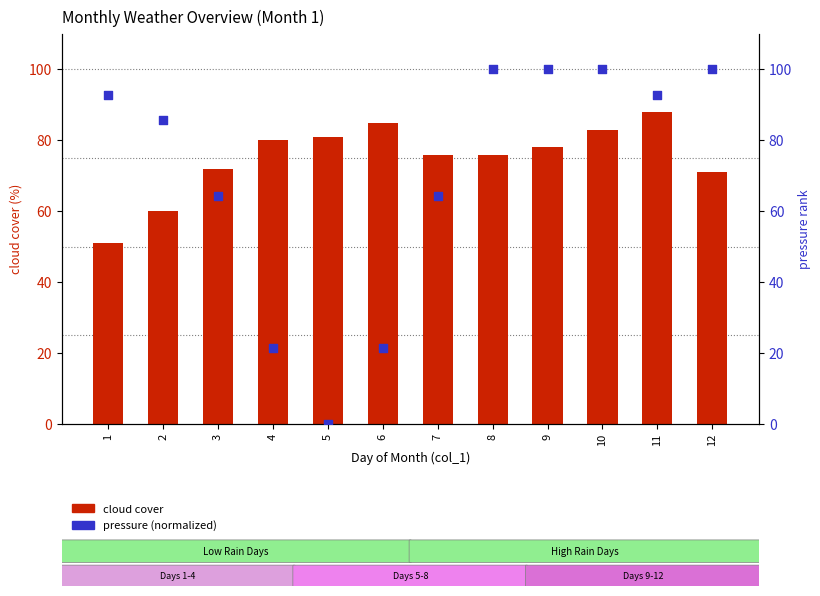

Which series has the widest spread of Y values?

pressure (normalized)